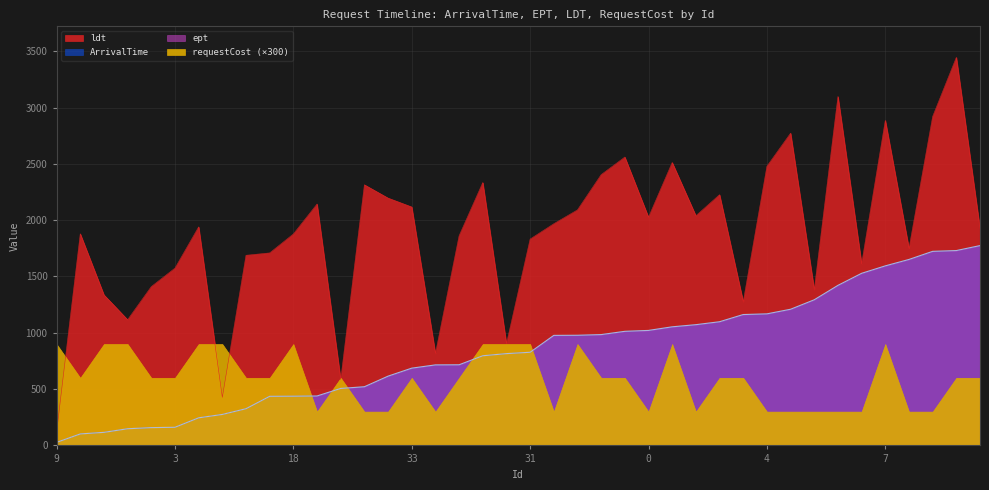

What is the minimum value shown in the chart?

27